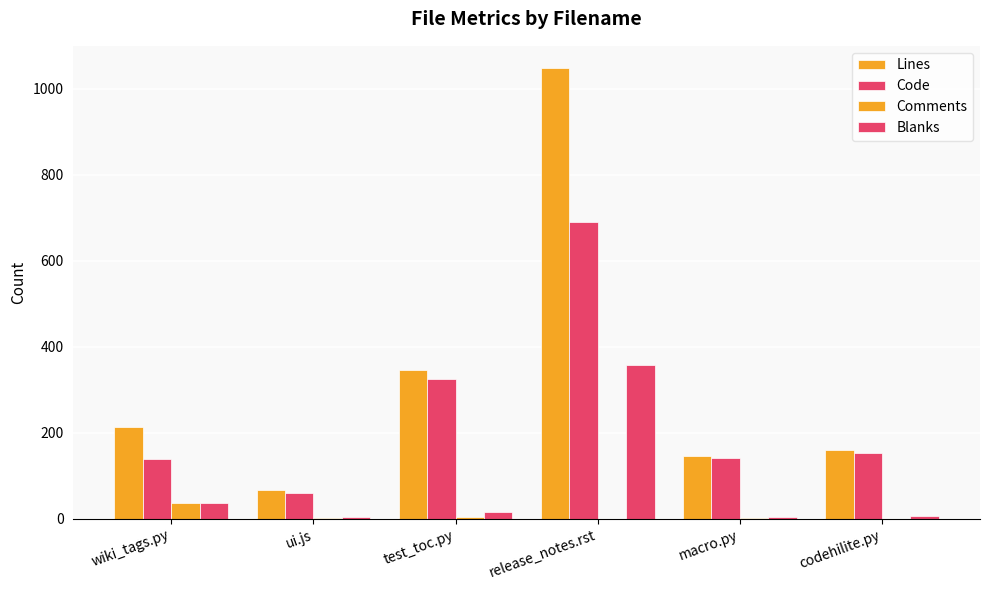

What is the sum of the Code values at macro.py and release_notes.rst?

830